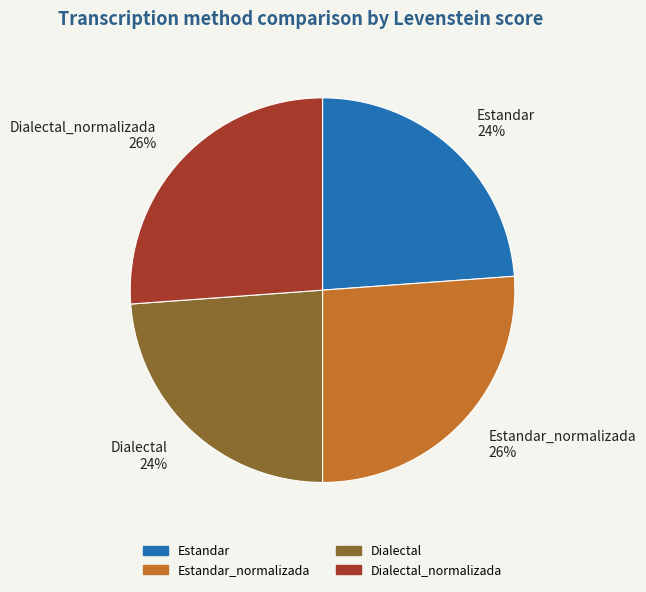

What percentage is the Dialectal slice, to the nearest percent?

24%